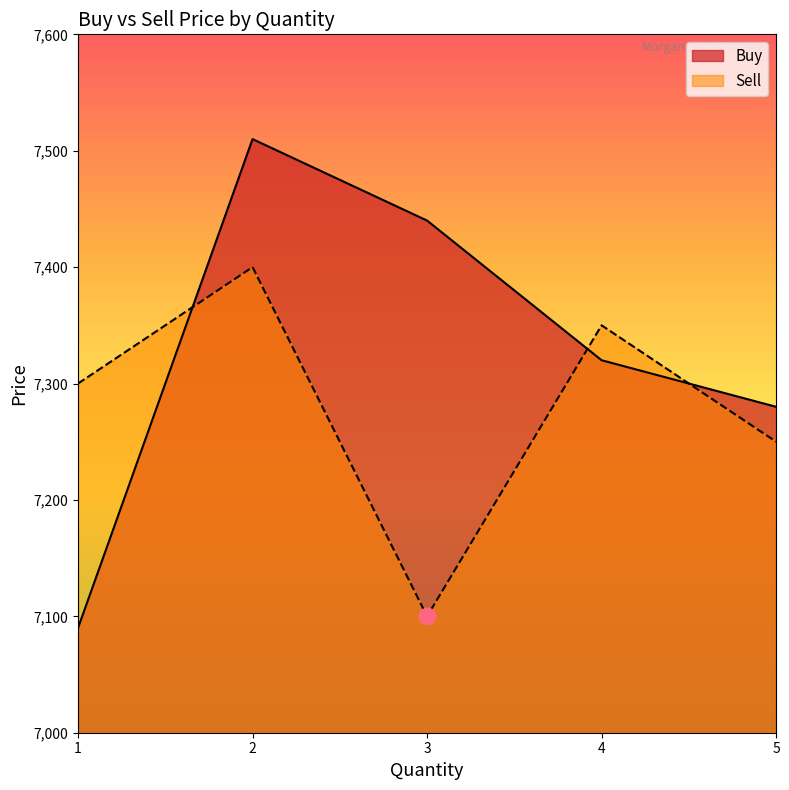

How many categories are shown in the chart?

5